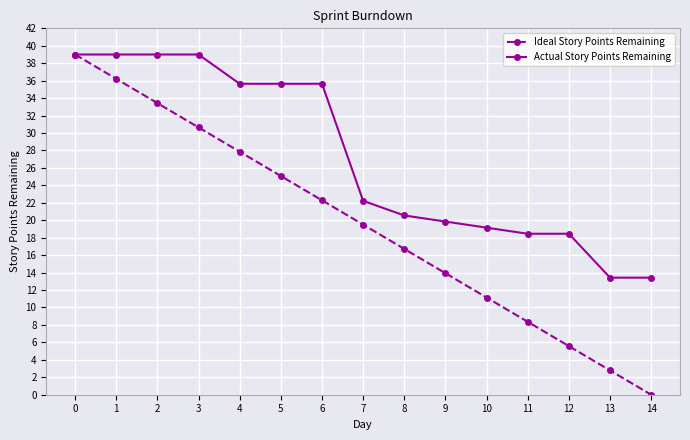

Which series has the largest total across all categories?

Actual Story Points Remaining